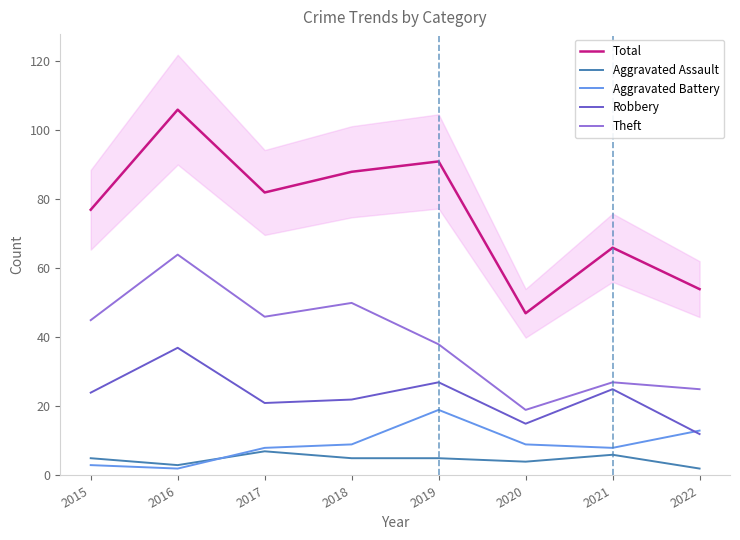

Where is the first local minimum for Theft?

2017